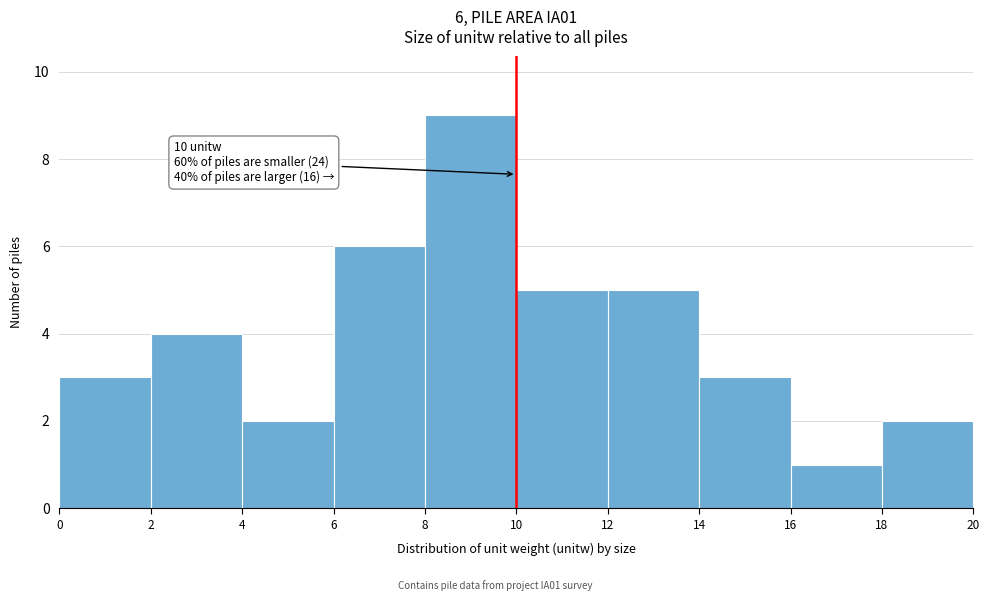

Over which range of the x-axis is the bar tallest?

8 to 10